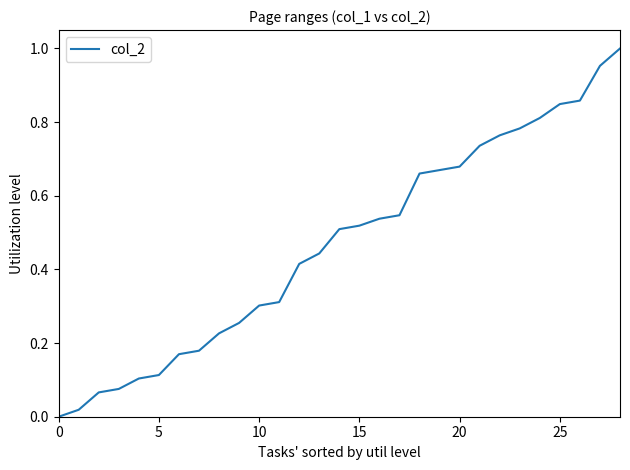

Does the chart display data point markers on the line(s)?

No